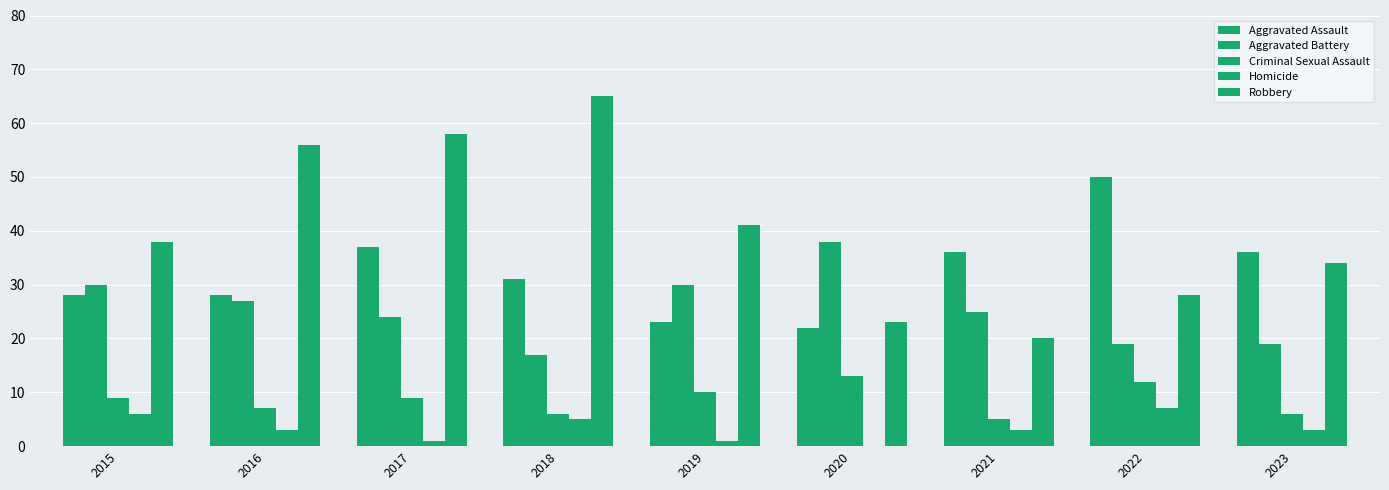

At how many categories does at least one series exceed 56?

2